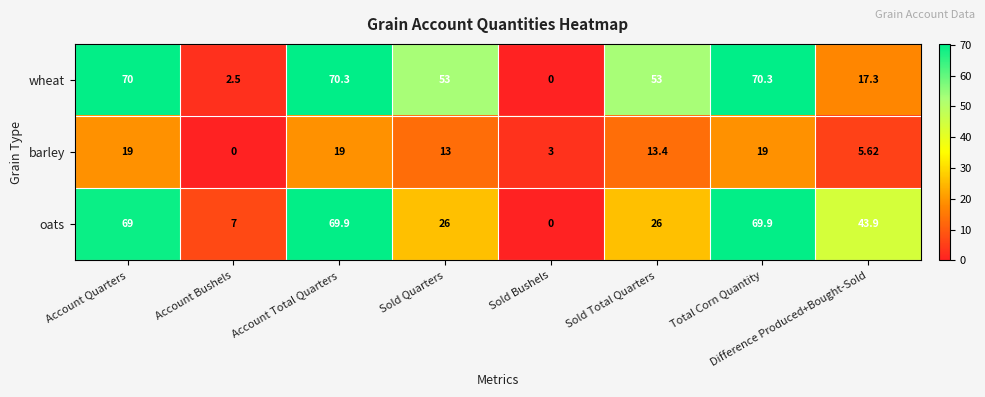

At which label does wheat first exceed 53?

Account Quarters